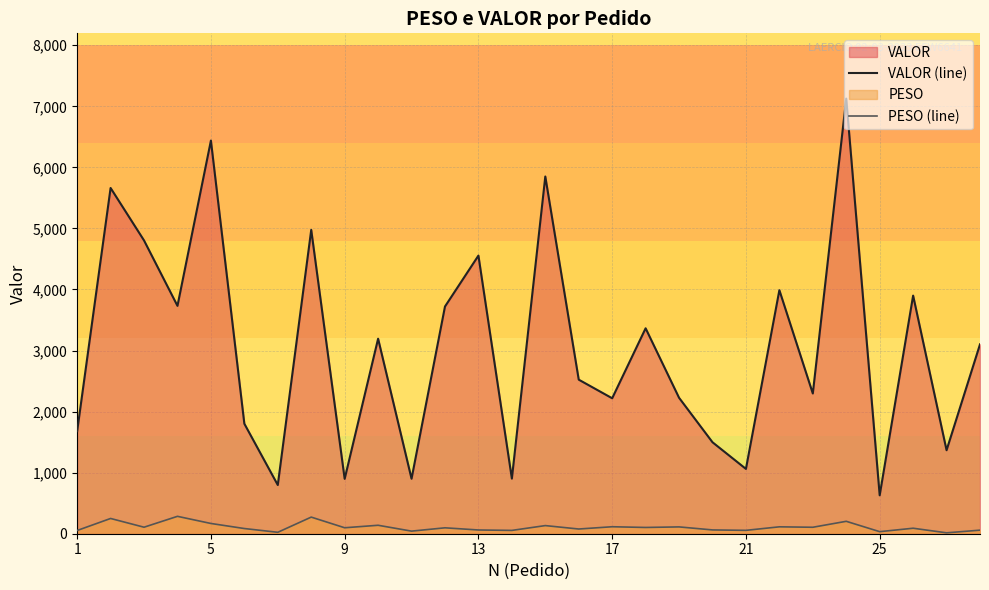

Which series has the largest range (max minus min)?

VALOR (line)